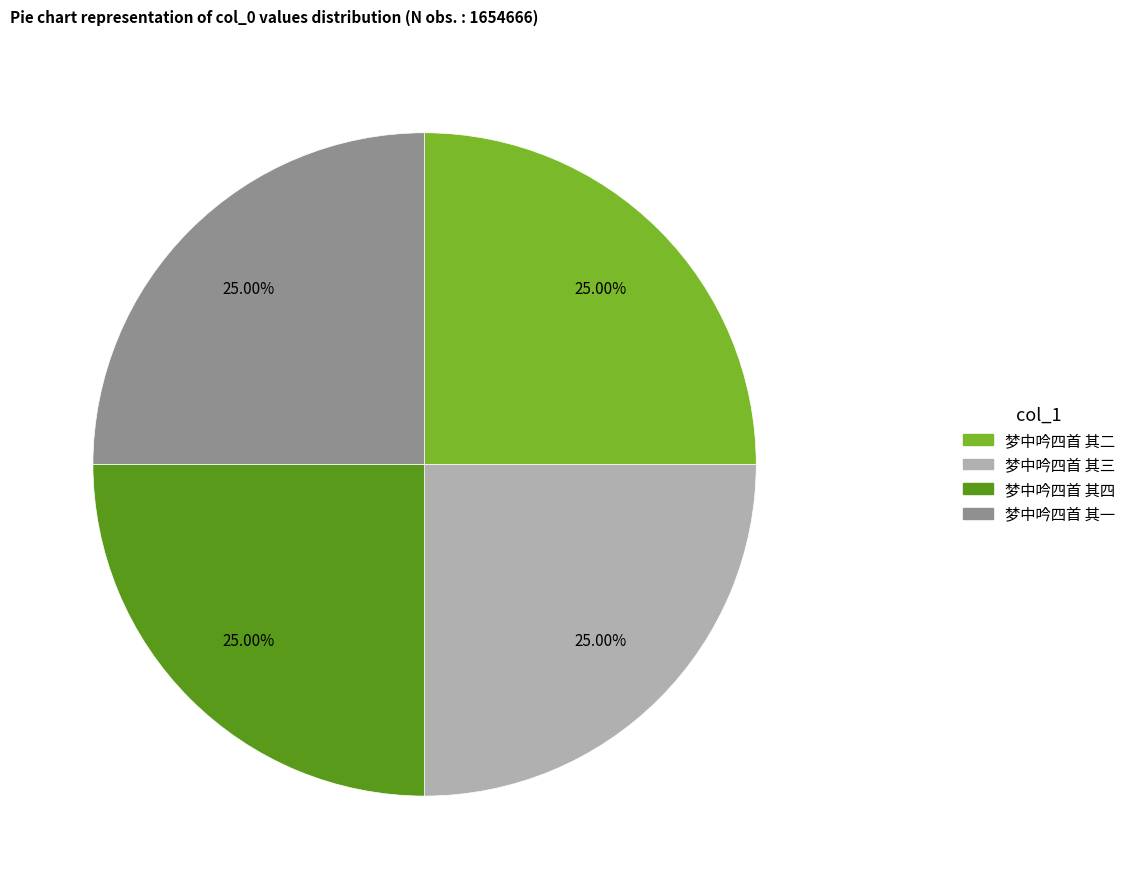

Does 梦中吟四首 其三 account for over 50% of the chart?

No